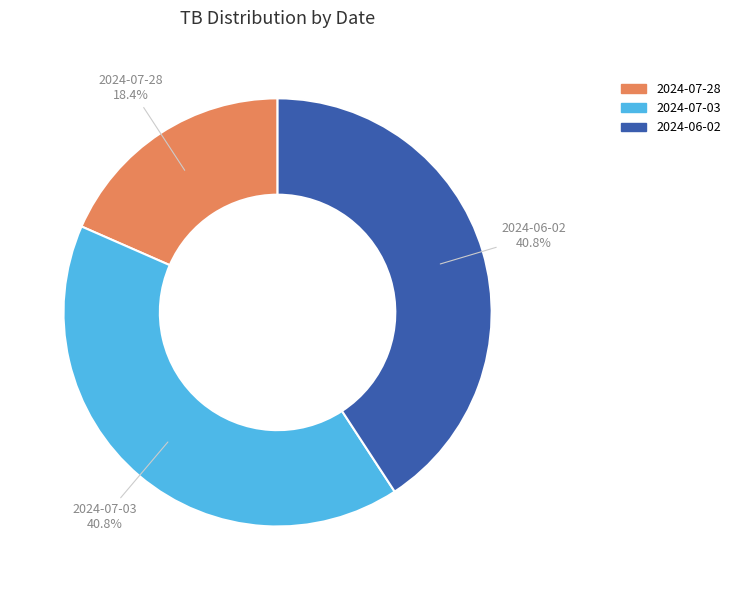

How many segments does this pie chart have?

3